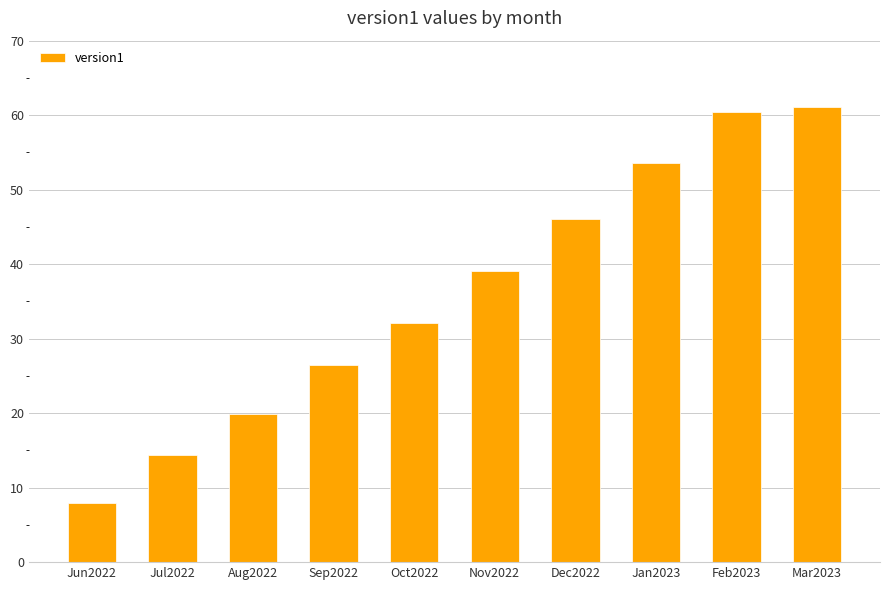

Does the chart contain stacked bars?

No